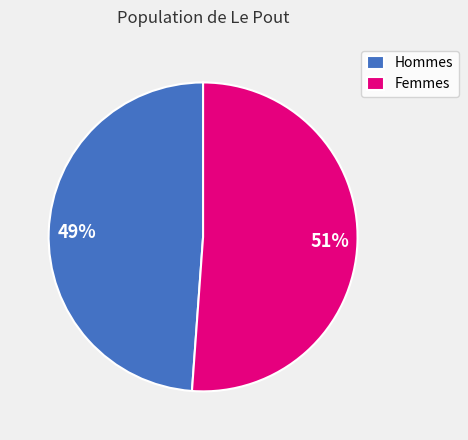

The Hommes slice represents 49% of the pie. True or false?

True